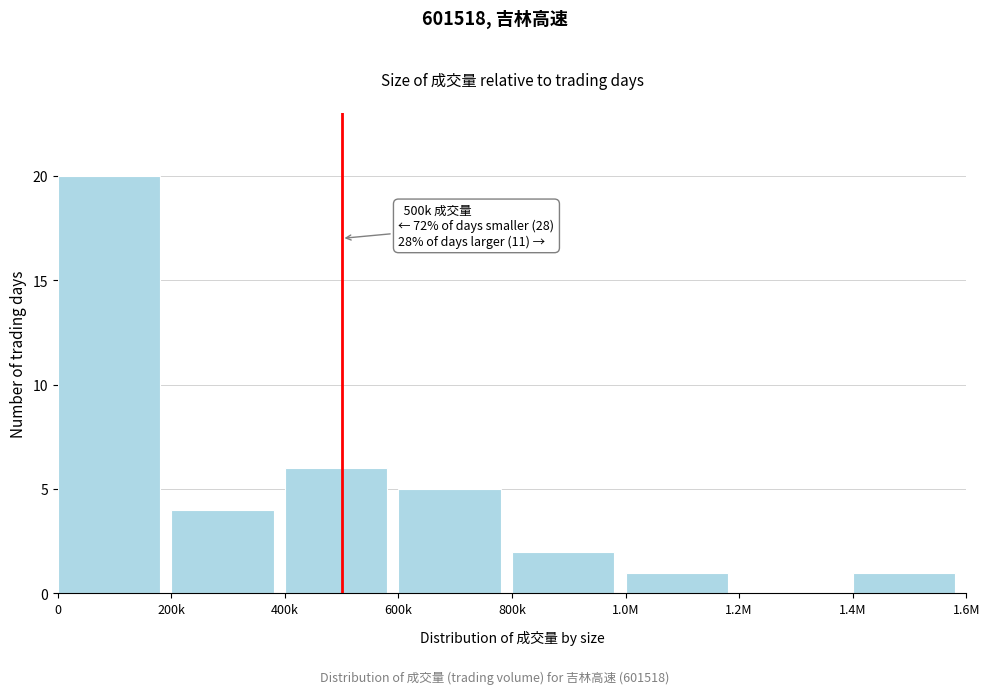

Reading right to left, transcribe all the data shown in this chart.

1.4M=1	1.2M=0	1.0M=1	800k=2	600k=5	400k=6	200k=4	0=20